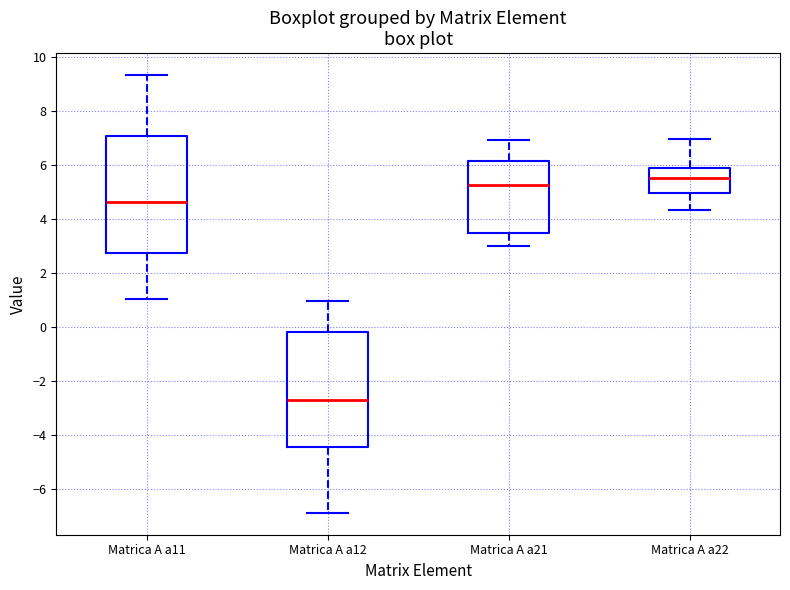

Which box's median line is the lowest?

Matrica A a12